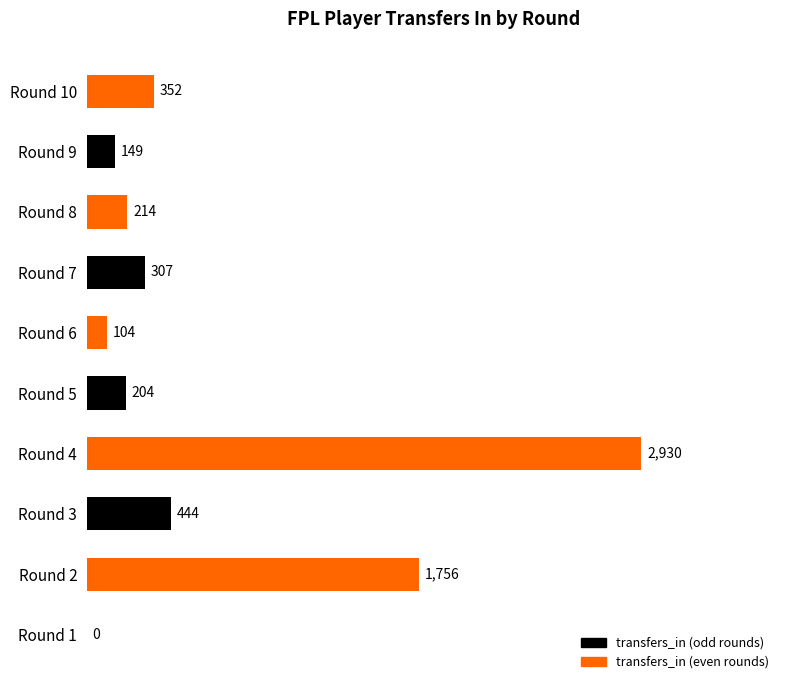

The value at Round 2 is 1756. True or false?

True